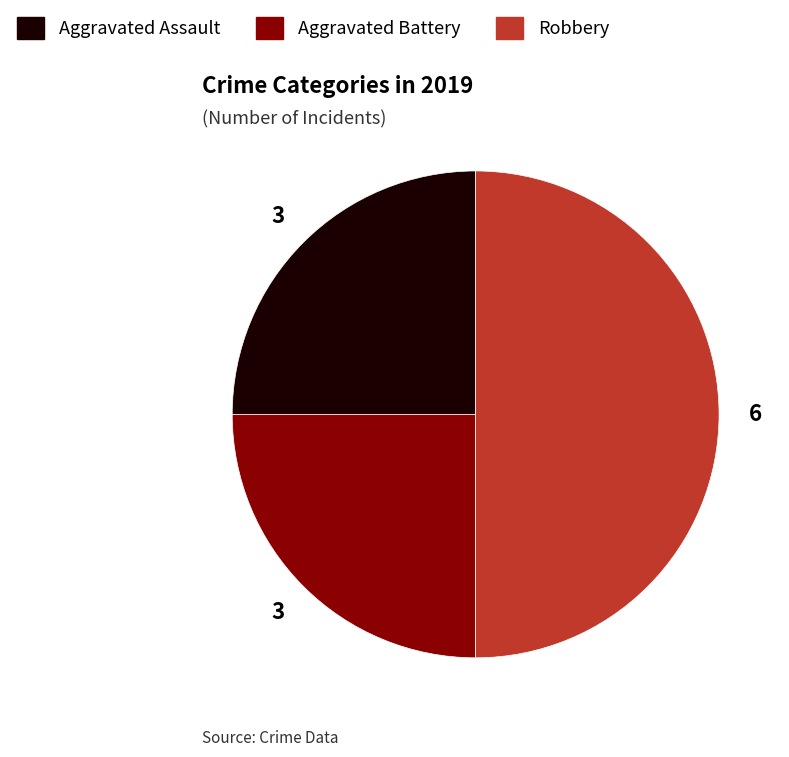

Which has a higher value, Robbery or Aggravated Battery?

Robbery